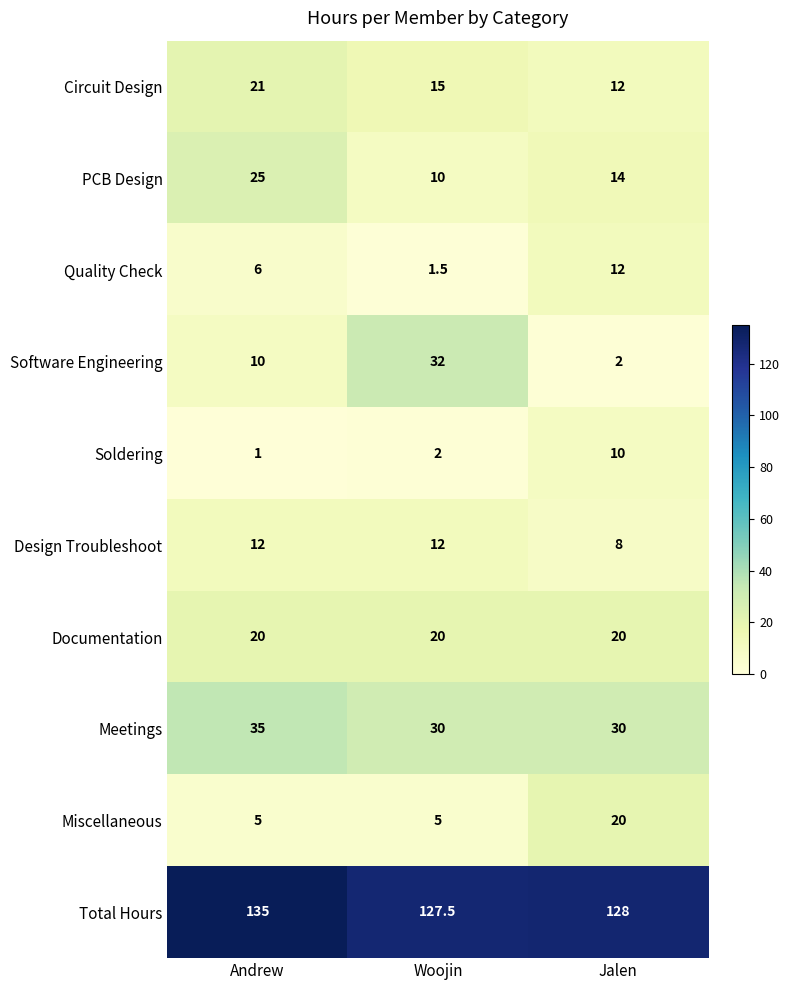

The Circuit Design series shows 12.0 at Jalen. True or false?

True